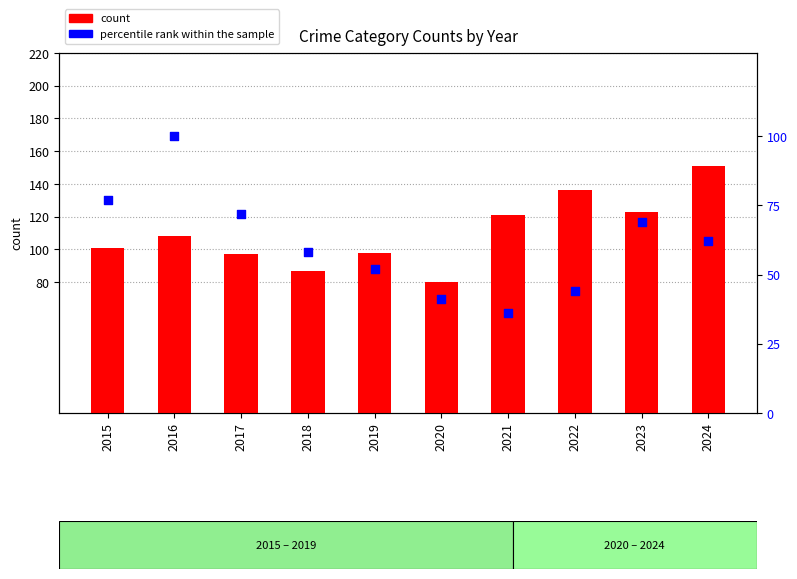

What are all the series names shown in the legend?

count, percentile rank within the sample